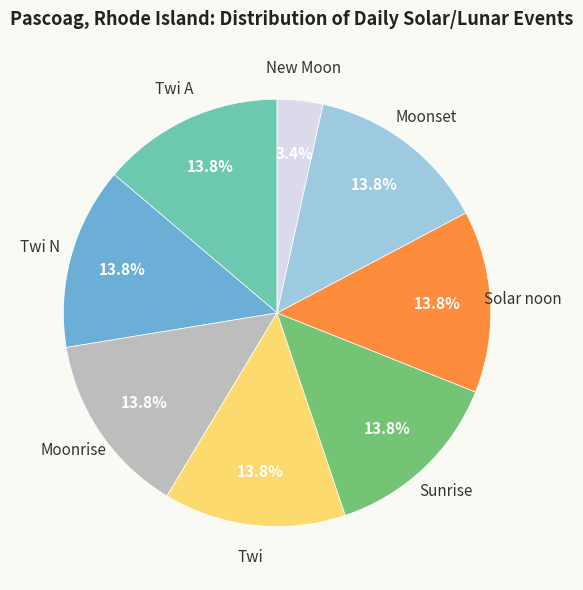

To the nearest percent, what is the average slice percentage?

12%